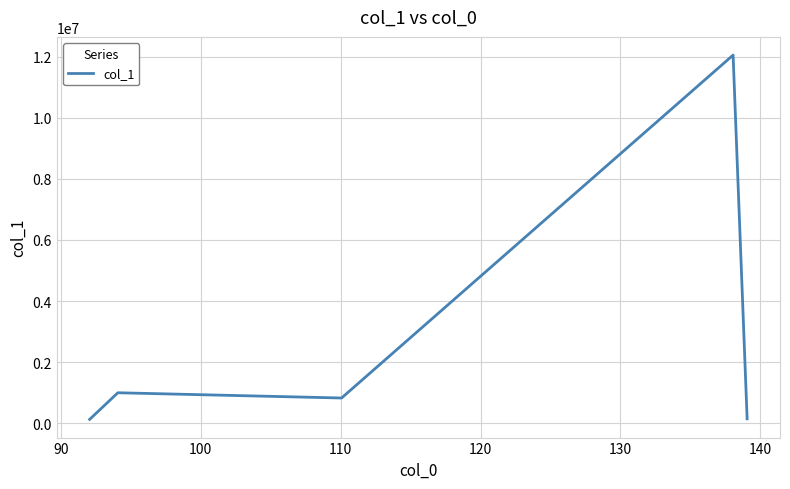

True or false: the data has more than 0 interior local peaks.

True